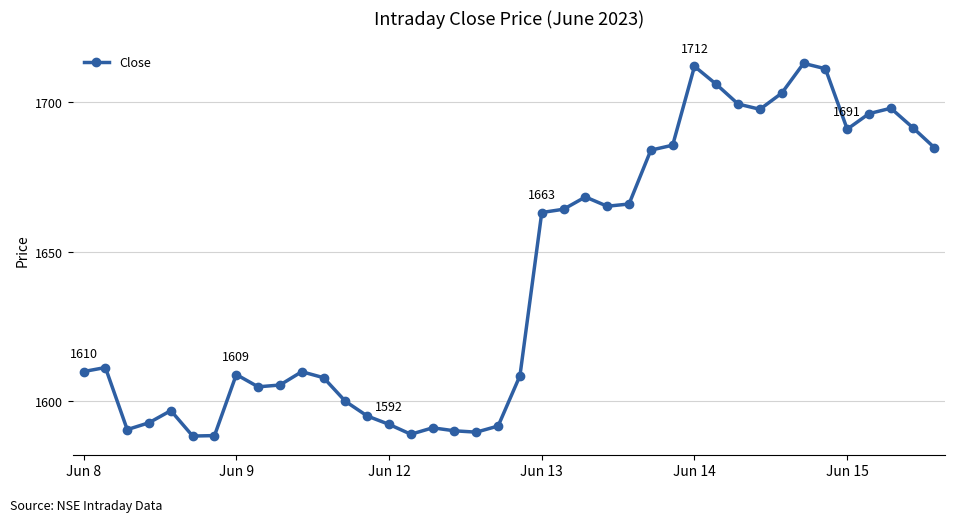

What is the value of the 35th point from the left?

1711.2